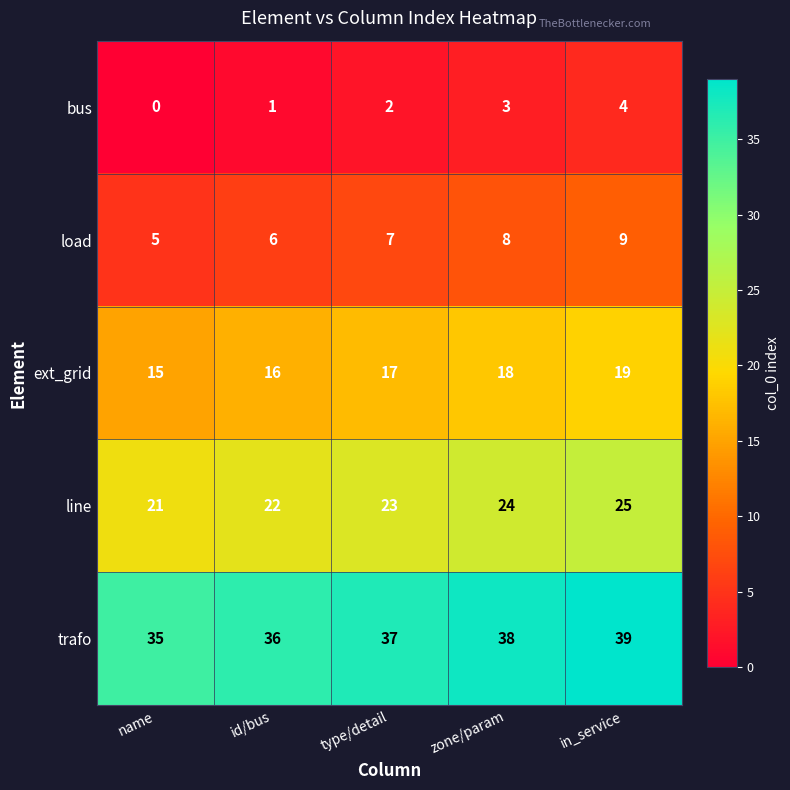

Which series has the largest total across all categories?

trafo